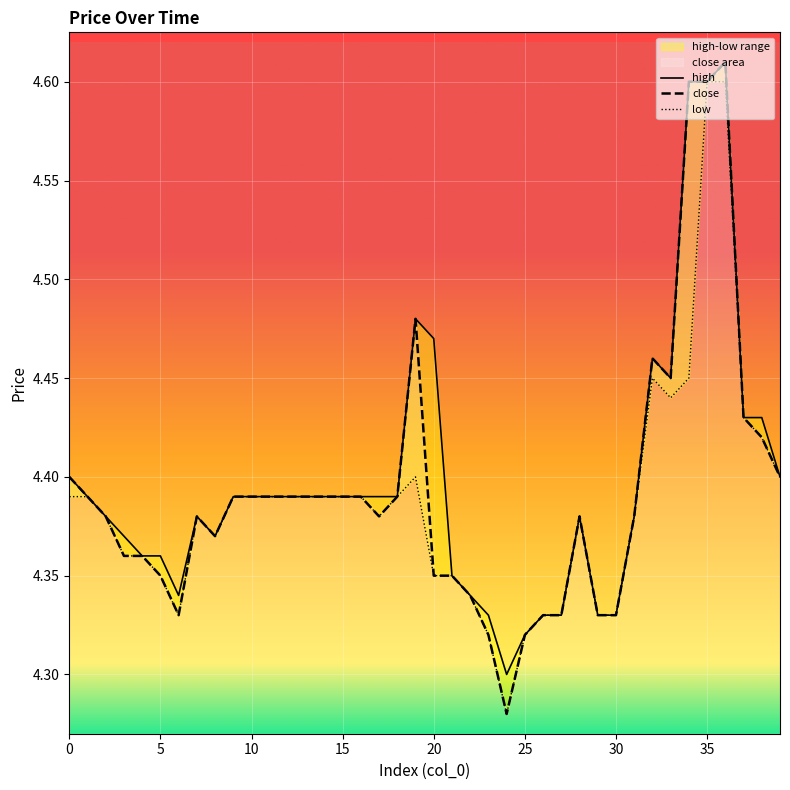

True or false: high and close intersect in this chart.

False